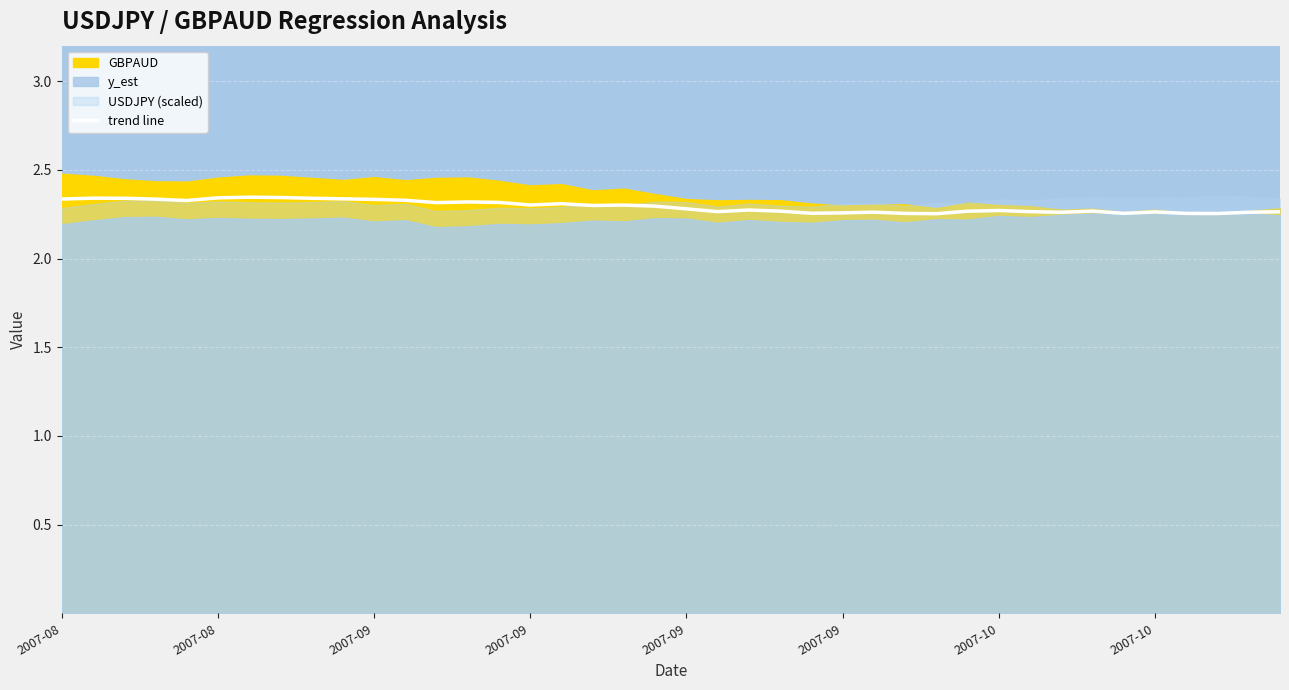

What is the difference between the second highest and second lowest values?

0.1